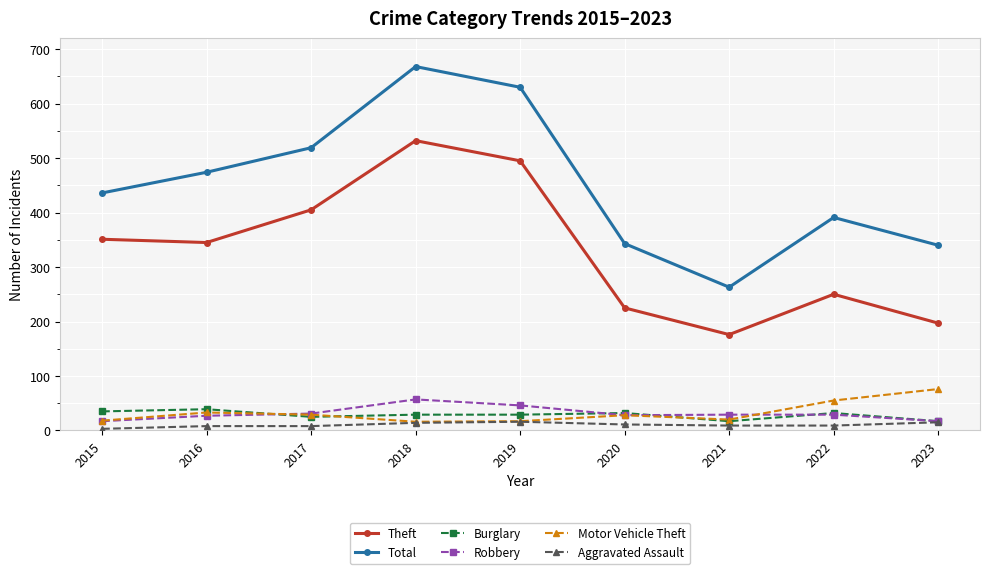

Which series changed the most between 2020 and 2022?

Total